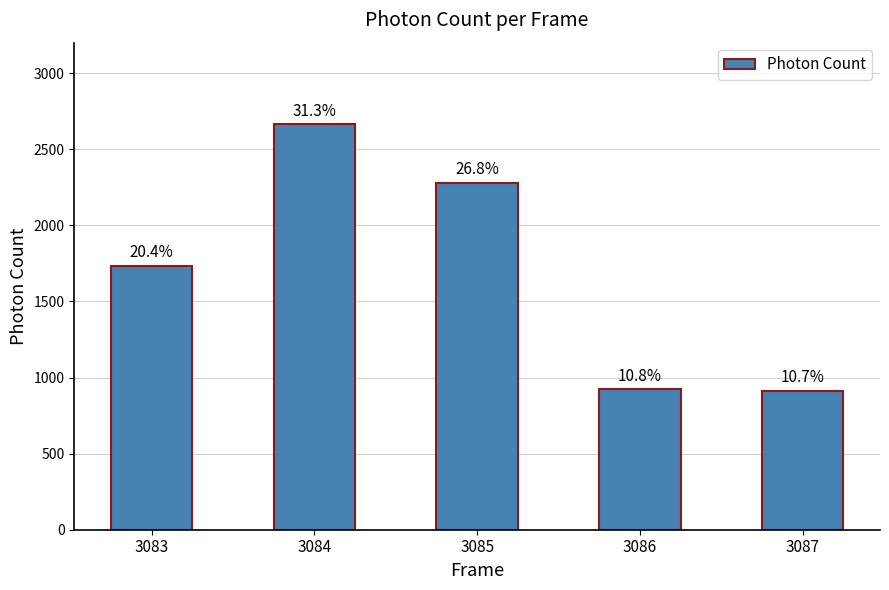

Does the chart contain any negative values?

No